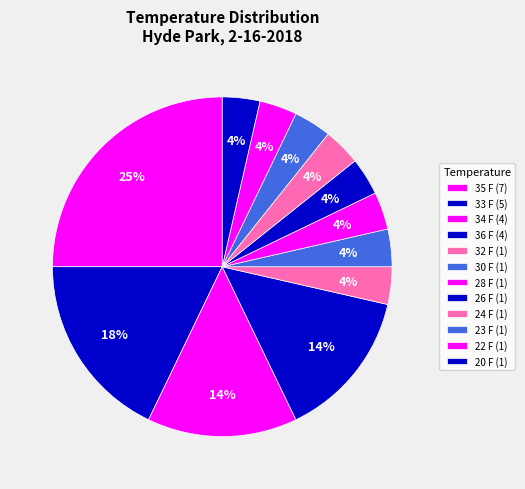

How many segments does this pie chart have?

12